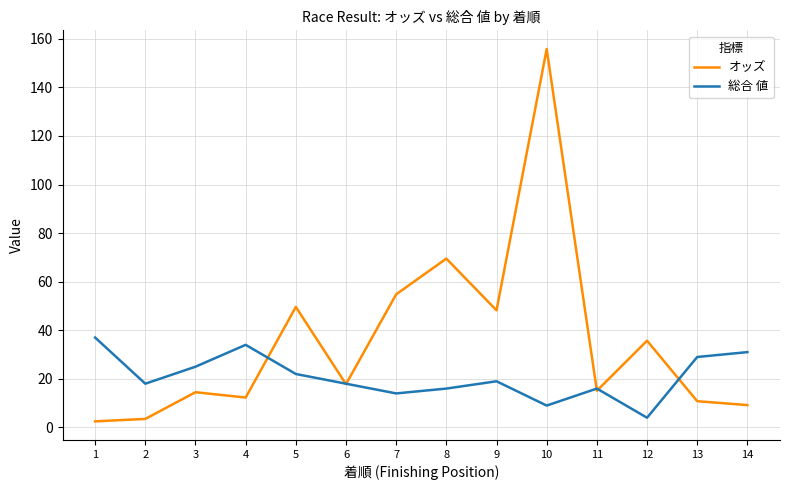

What is the total value across all series at 14?

40.2